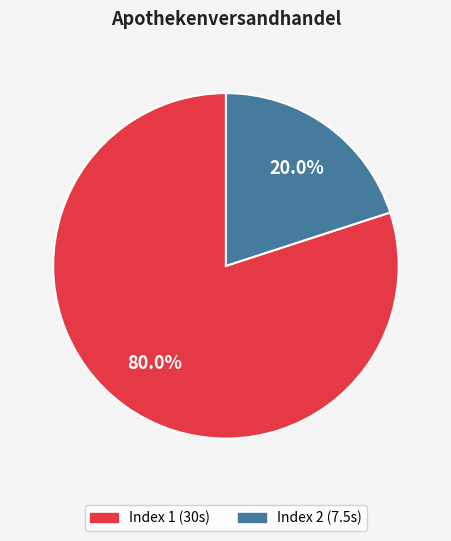

Count the number of slices in the pie.

2